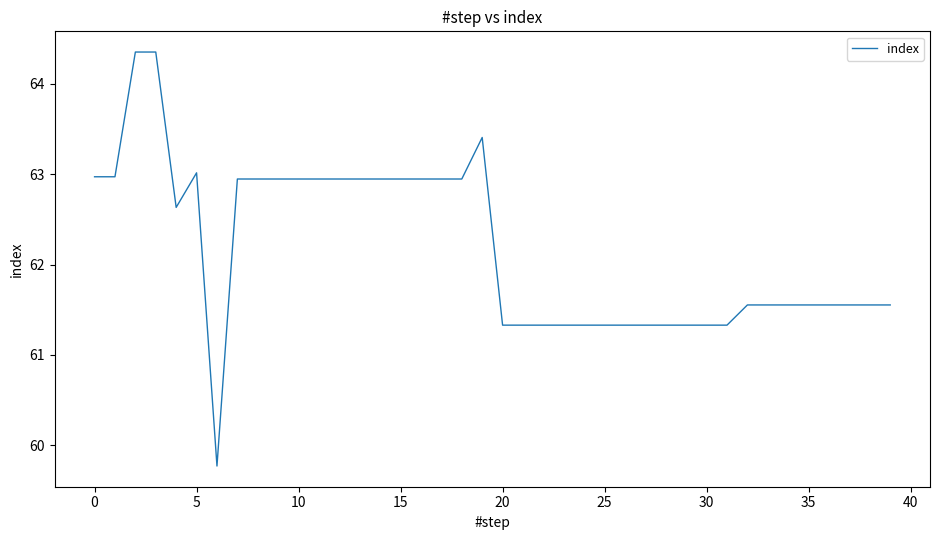

What is the greatest value displayed?

64.4